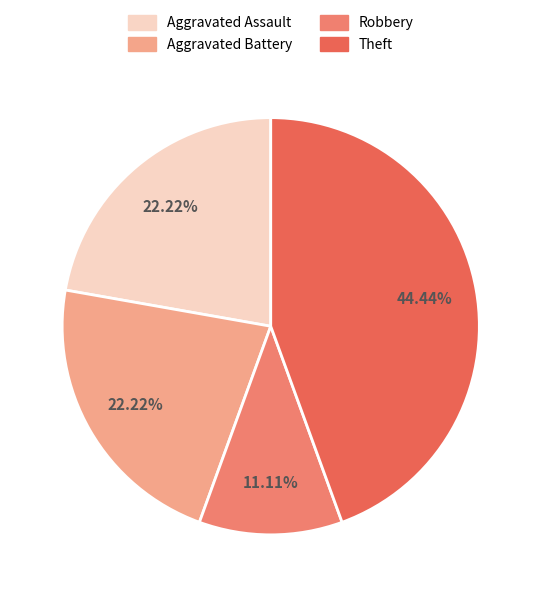

True or false: Aggravated Battery accounts for 36% of the total.

False